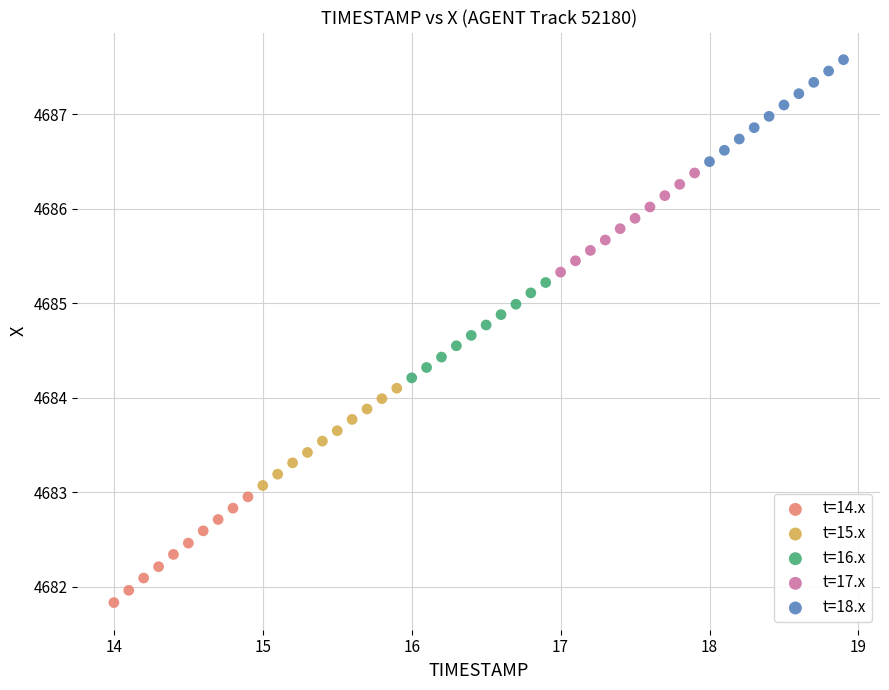

What are all the series names shown in the legend?

t=14.x, t=15.x, t=16.x, t=17.x, t=18.x